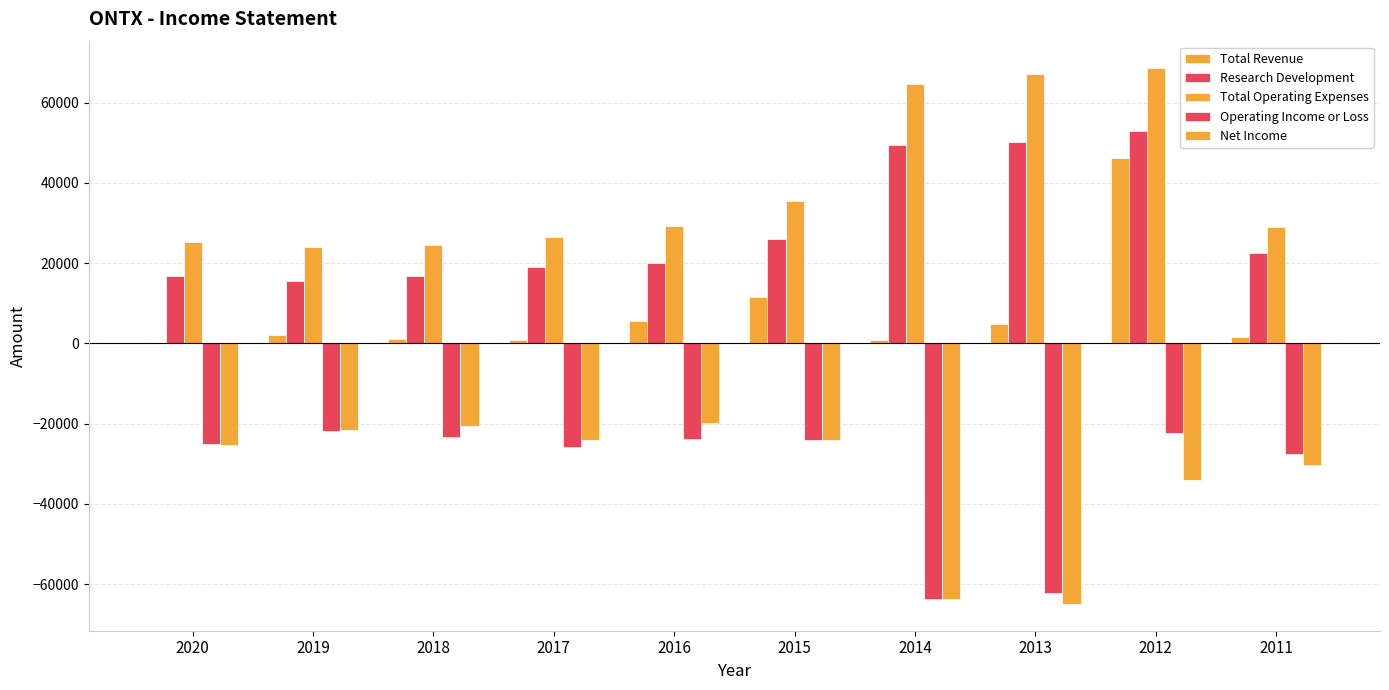

How many groups of bars are there?

10